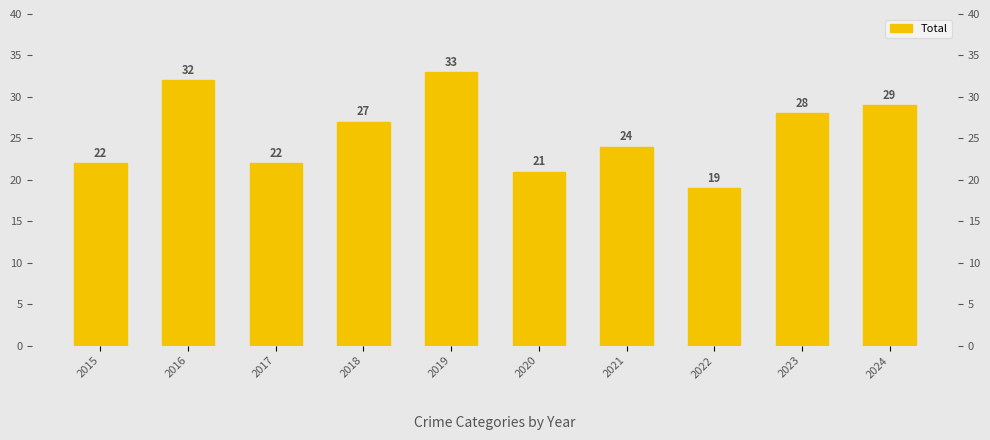

Are the bars horizontal?

No